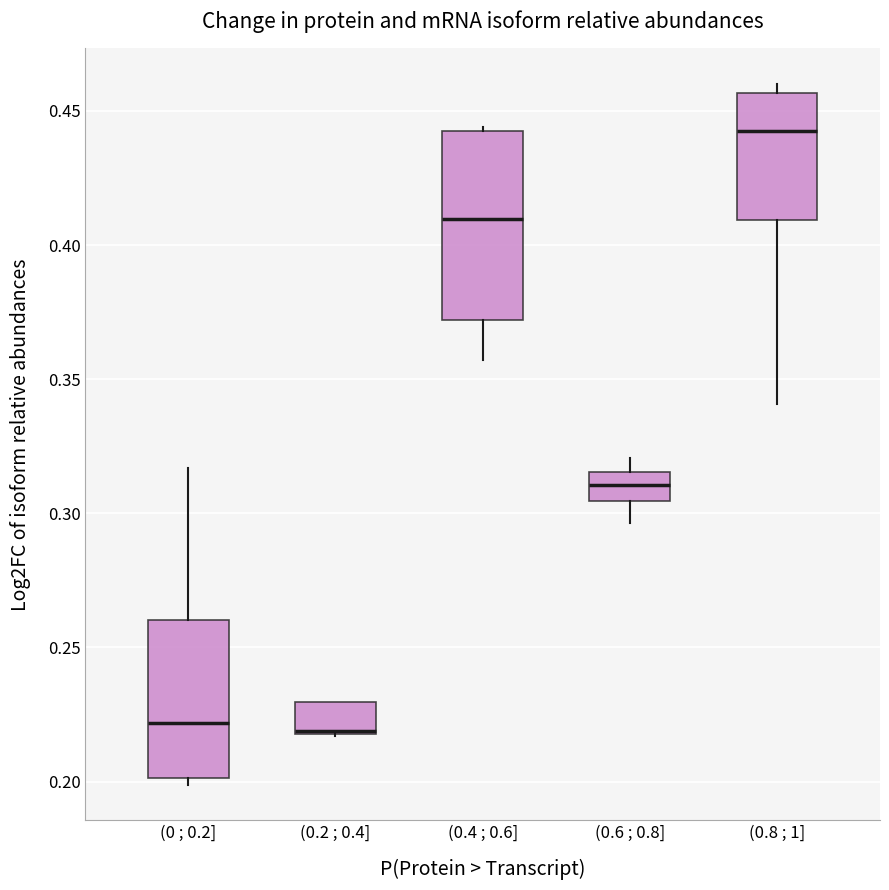

Reading left to right, read every box against the y-axis: the position of its median line, the range the box covers, and the ends of its whiskers. The values are not printed on the chart, so give them approximately, as read against the axis.

(0 ; 0.2]: median 0.220, box 0.200 to 0.260, whiskers 0.200 (just below the box's lower edge) to 0.315
(0.2 ; 0.4]: median 0.220 (drawn on the box's lower edge), box 0.220 to 0.230, whiskers 0.215 to 0.230
(0.4 ; 0.6]: median 0.410, box 0.370 to 0.445, whiskers 0.355 to 0.445
(0.6 ; 0.8]: median 0.310, box 0.305 to 0.315, whiskers 0.295 to 0.320
(0.8 ; 1]: median 0.440, box 0.410 to 0.455, whiskers 0.340 to 0.460